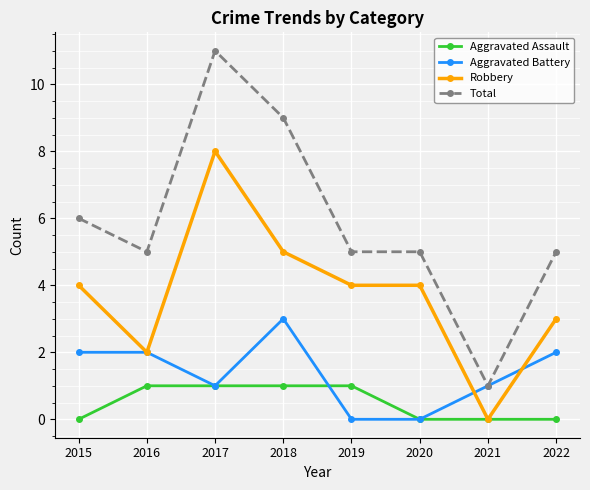

True or false: Total and Aggravated Assault cross at least once.

False